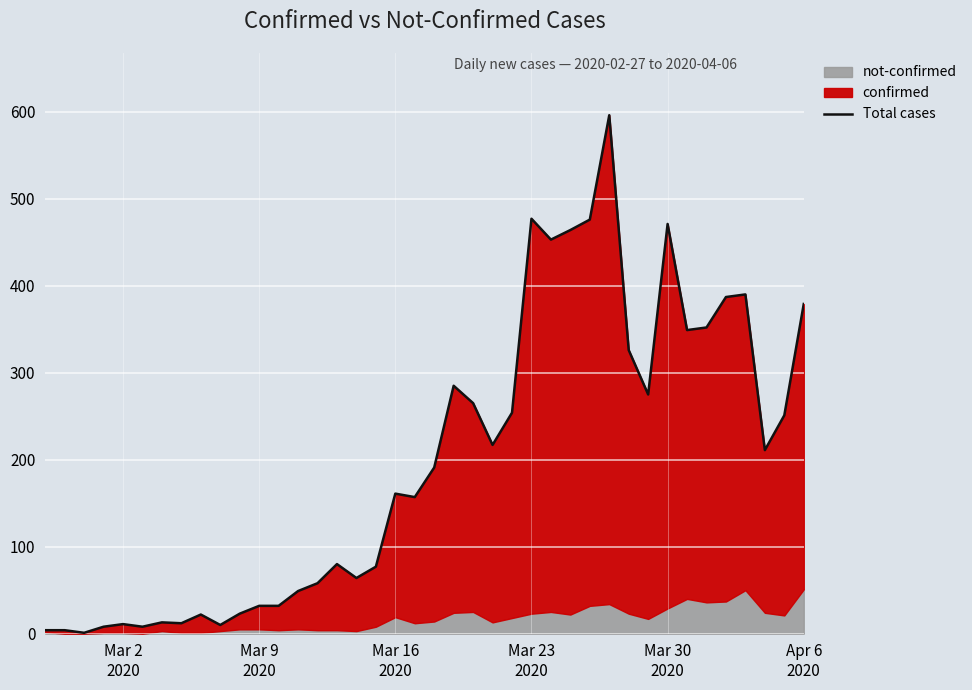

True or false: the data shows 2 at Mar 9
2020.

False